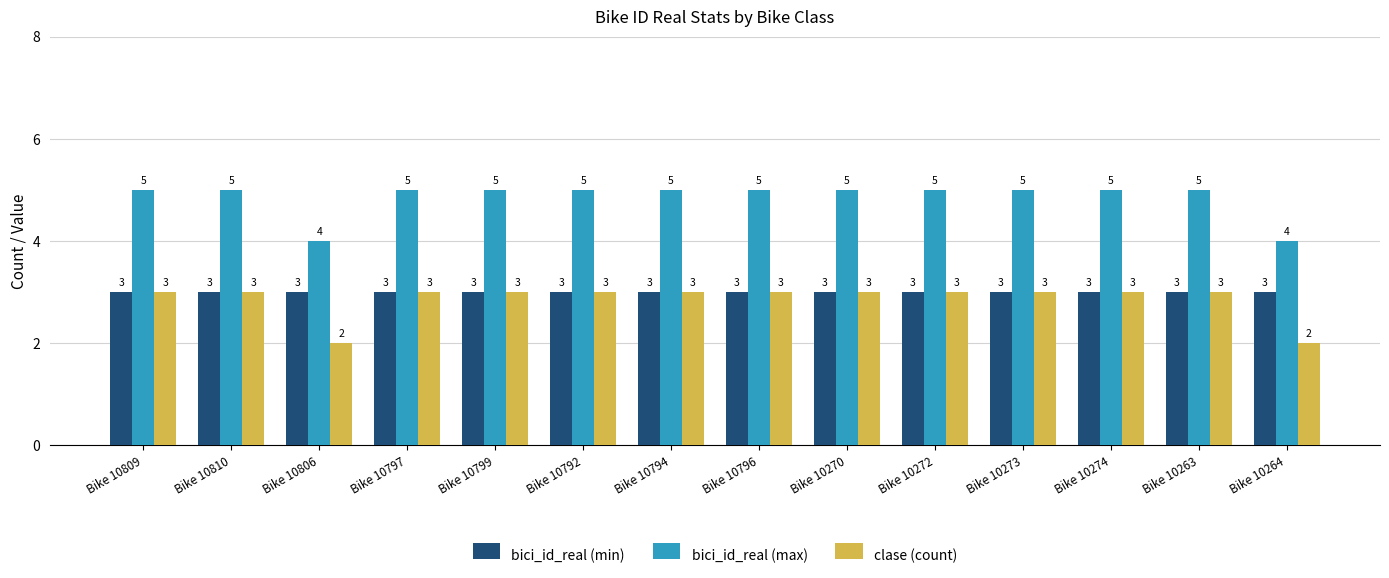

How many categories are shown in the chart?

14